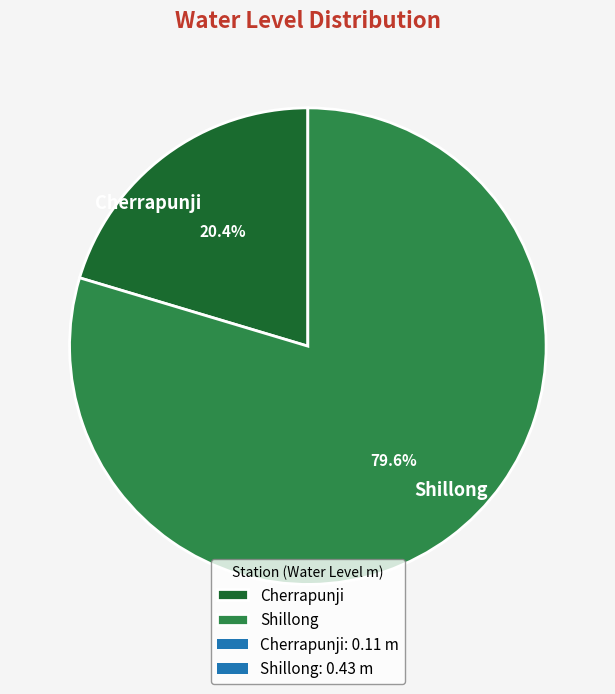

Between Shillong and Cherrapunji, which is larger?

Shillong